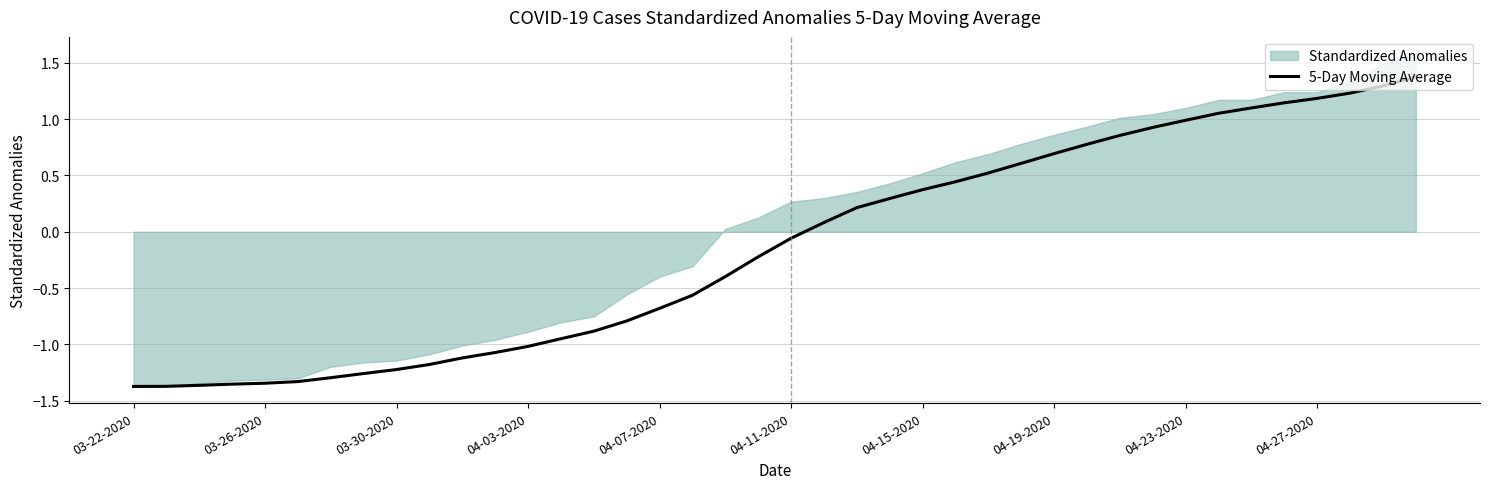

The value of 5-Day Moving Average at 04-07-2020 is -0.7. True or false?

True